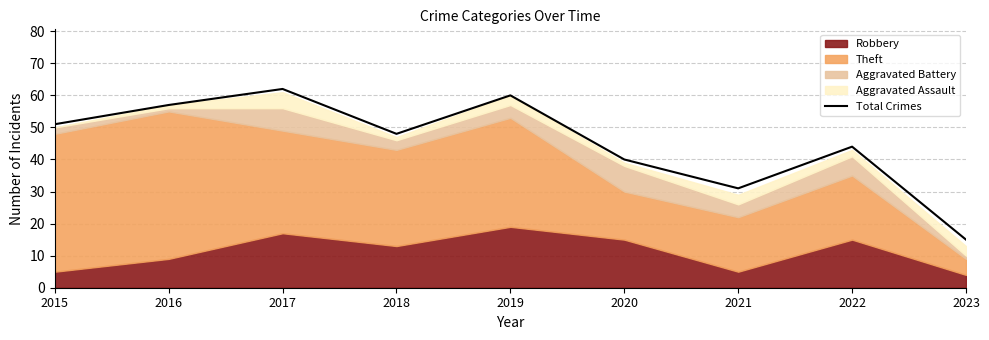

How many values exceed 48?

4